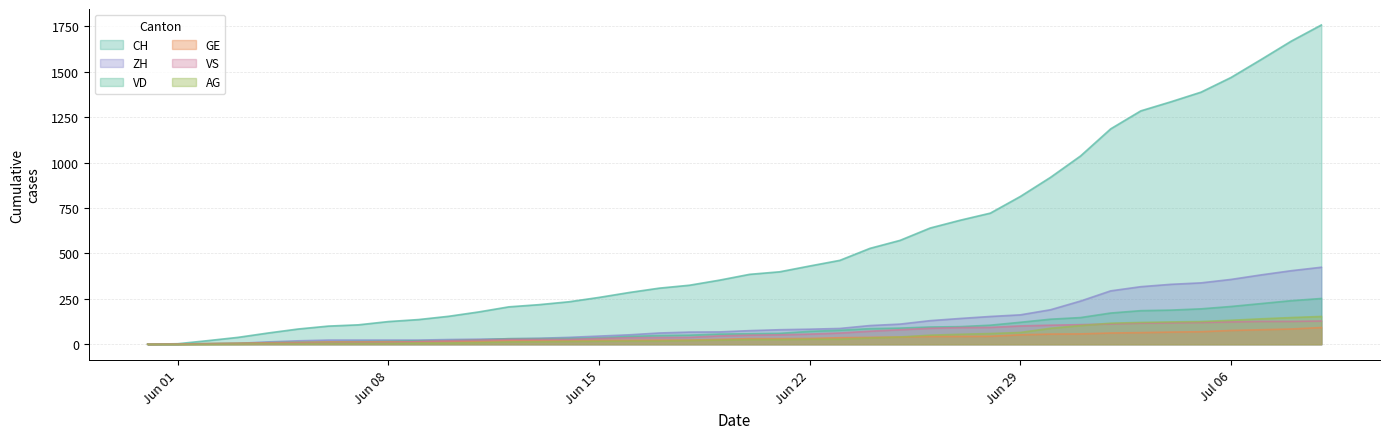

What is the sum of all ZH values?

4981